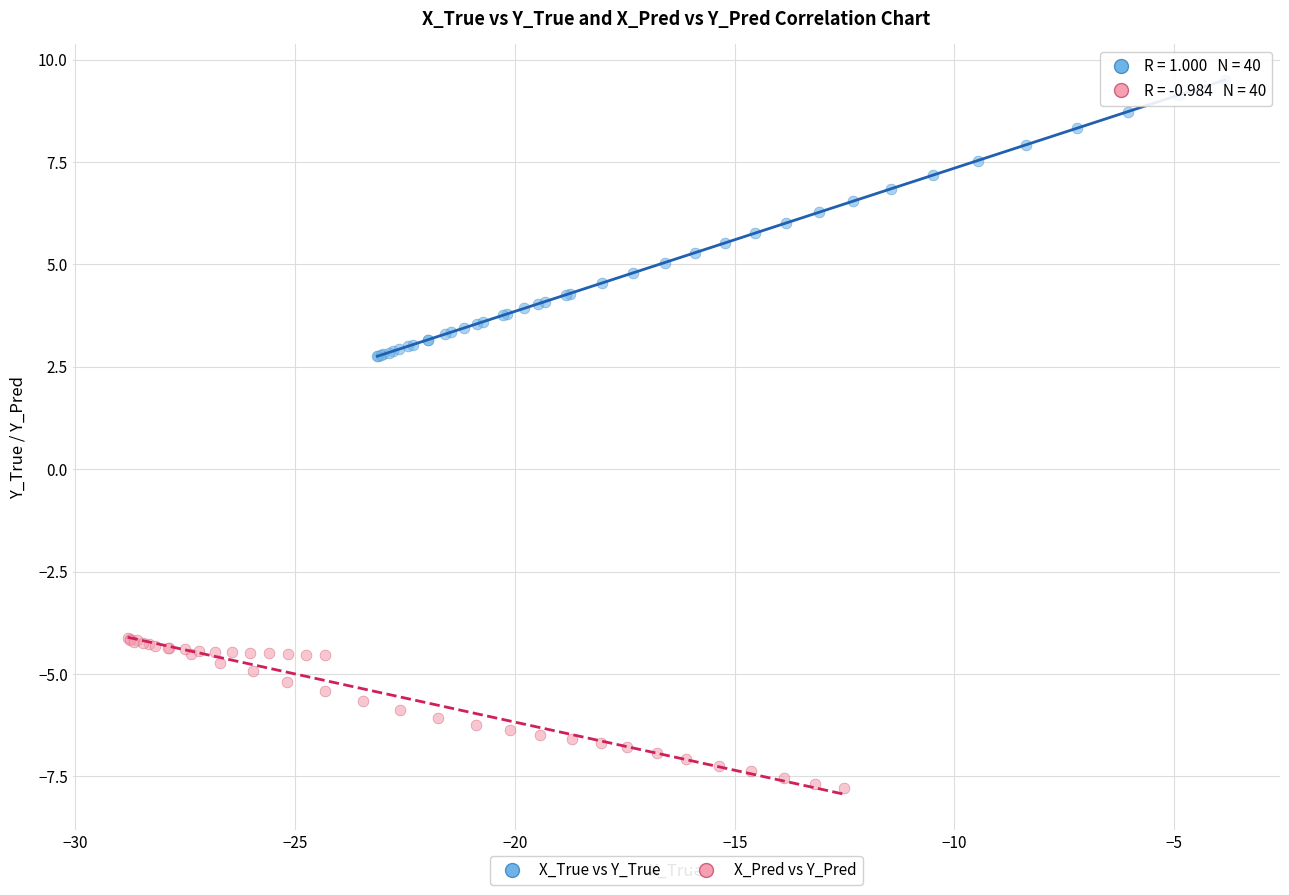

Which series has the widest spread of Y values?

X_True vs Y_True